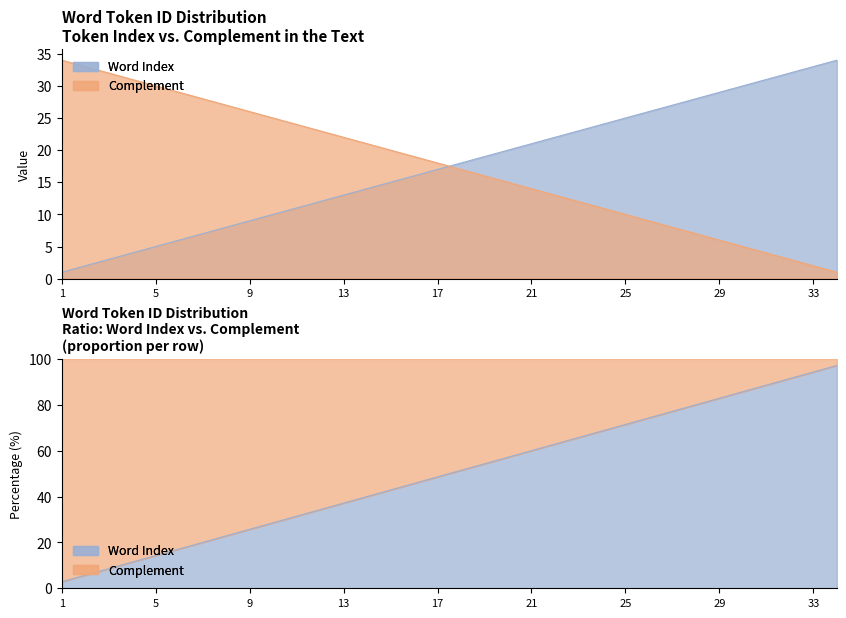

True or false: Complement has a value of 29 at 17.

False